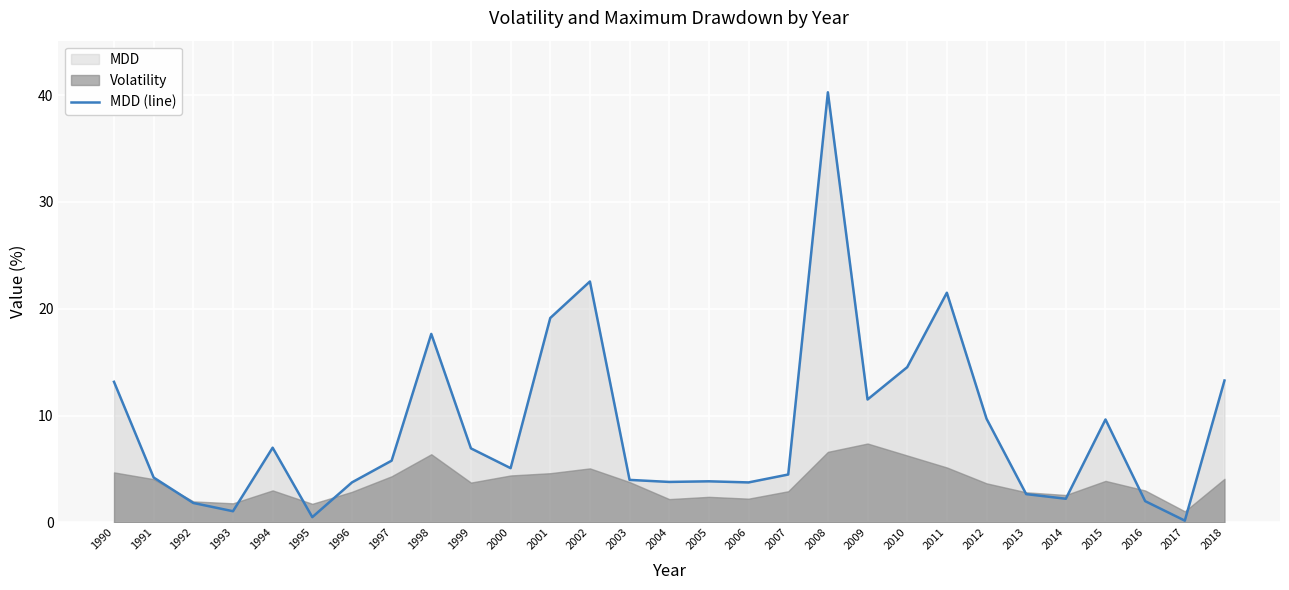

At which category does the data reach its first local peak?

1994